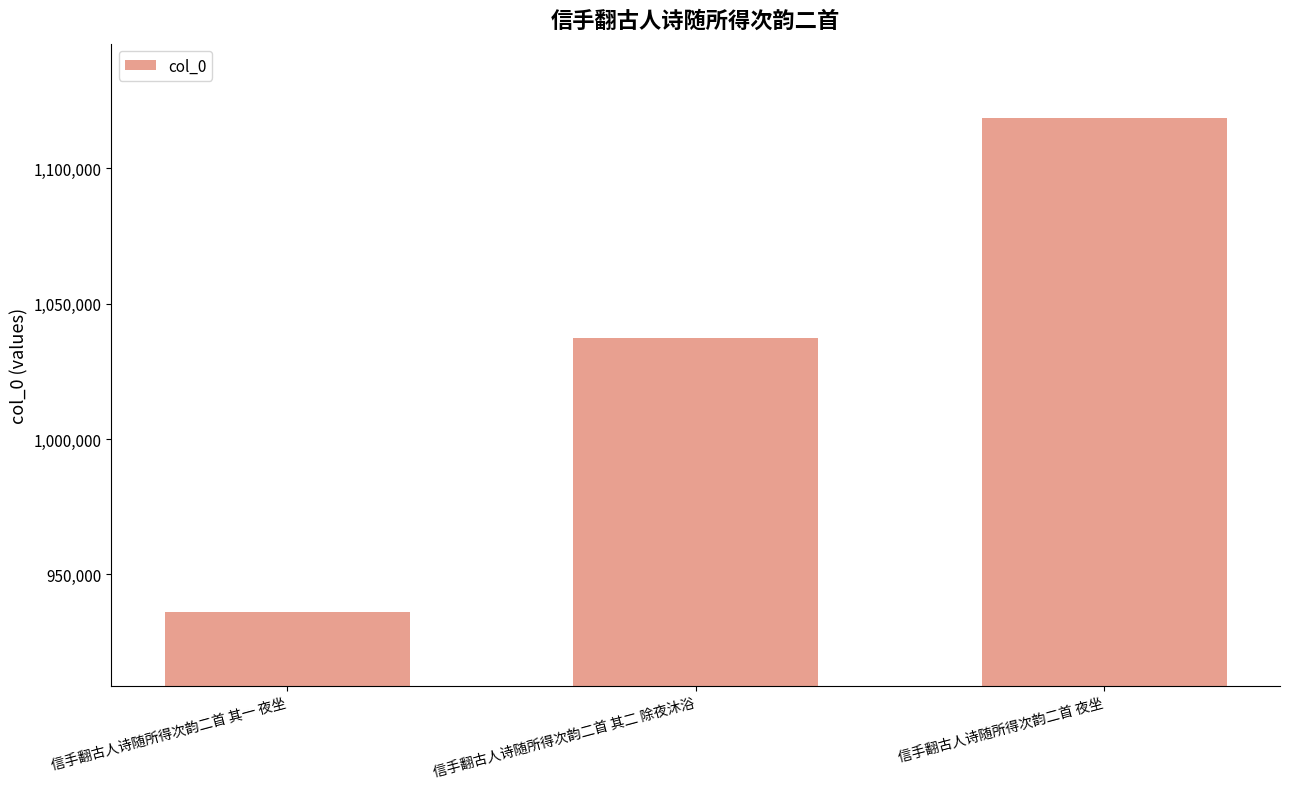

What is the change in value from 信手翻古人诗随所得次韵二首 其一 夜坐 to 信手翻古人诗随所得次韵二首 其二 除夜沐浴?

+101099